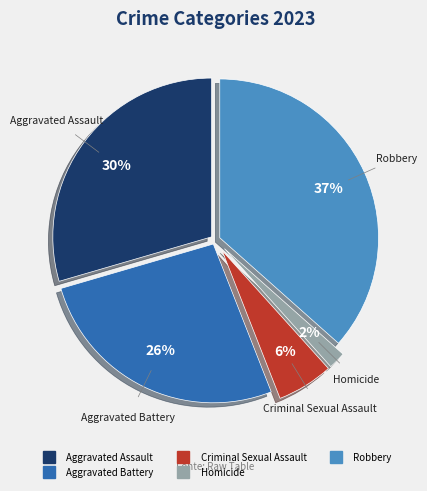

Approximately how many times larger is the value at Homicide compared to Aggravated Battery?

0.1